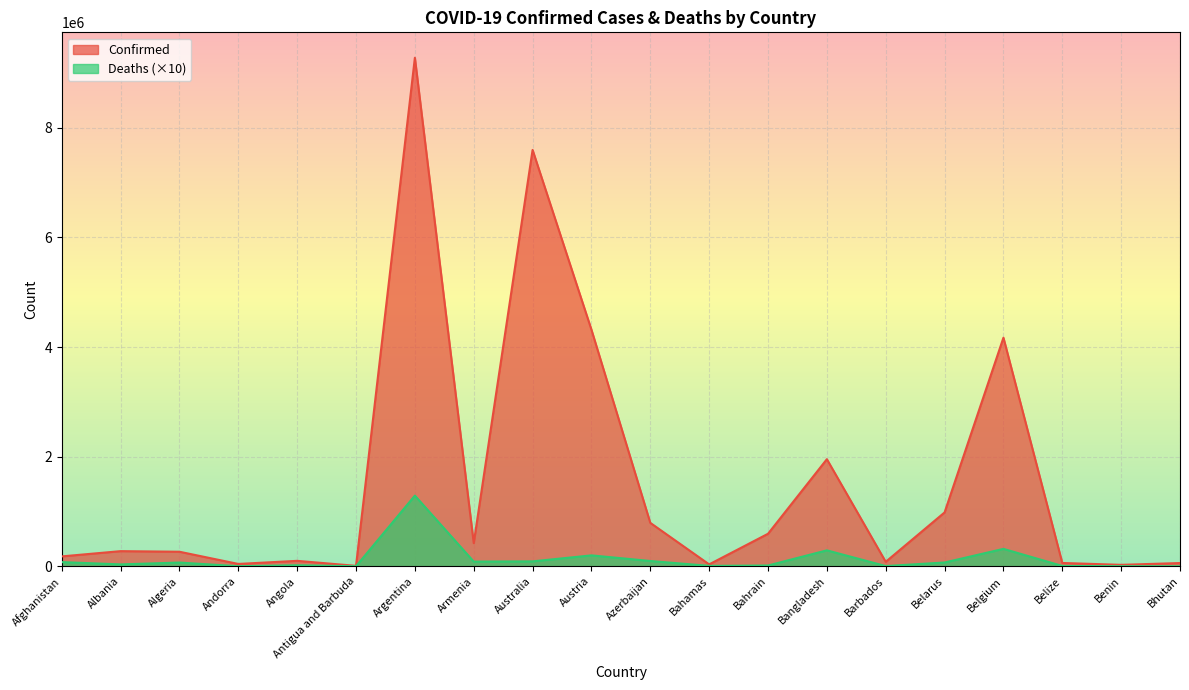

What is the total value across all series at Algeria?

334675